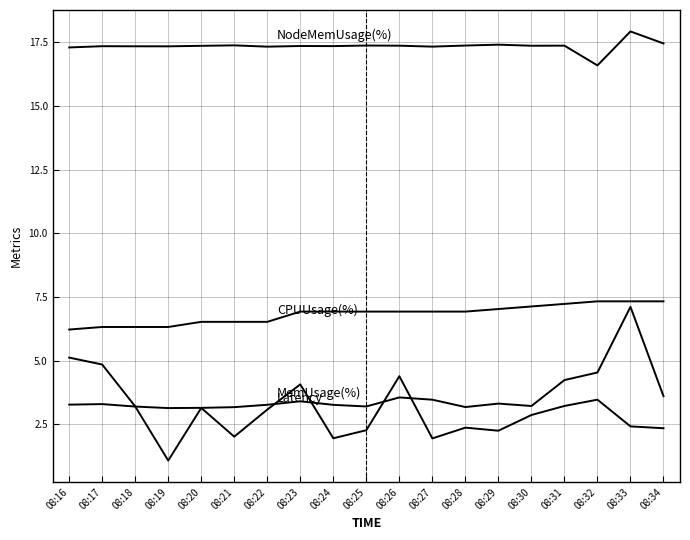

How many lines are shown in the chart?

4